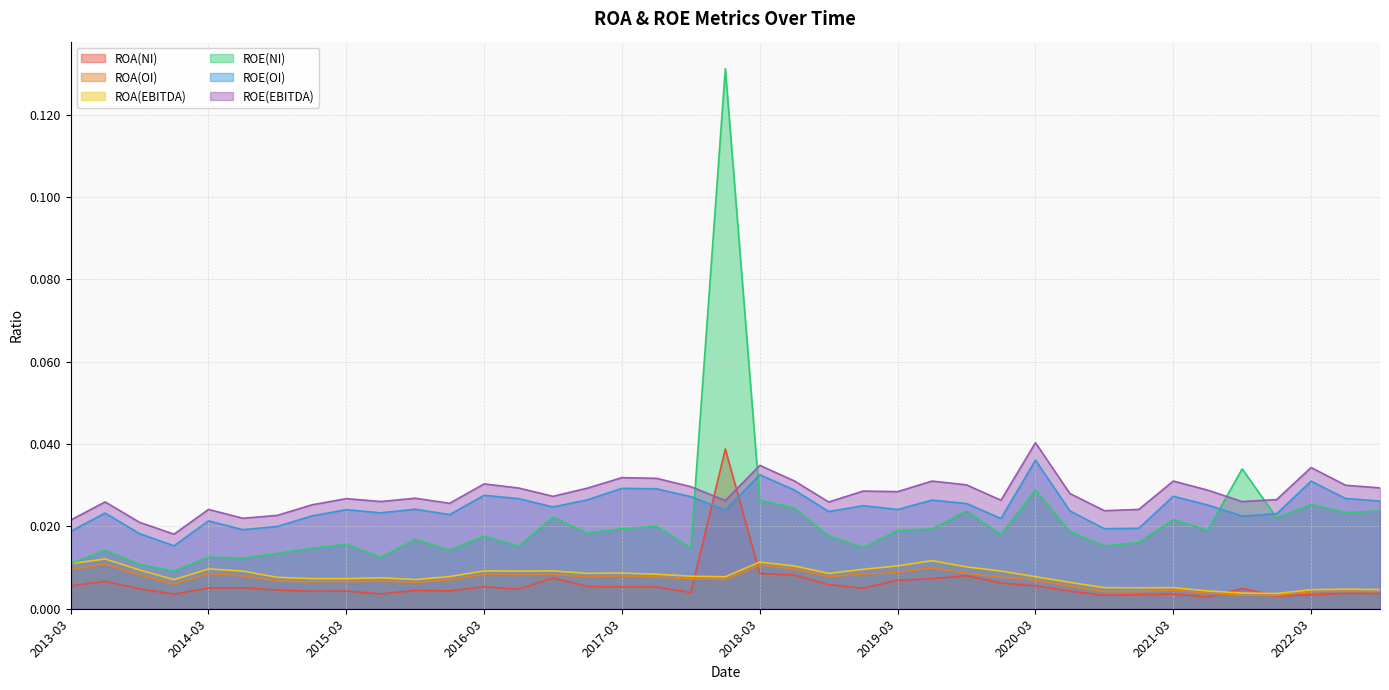

True or false: ROE(OI) and ROA(EBITDA) intersect in this chart.

False